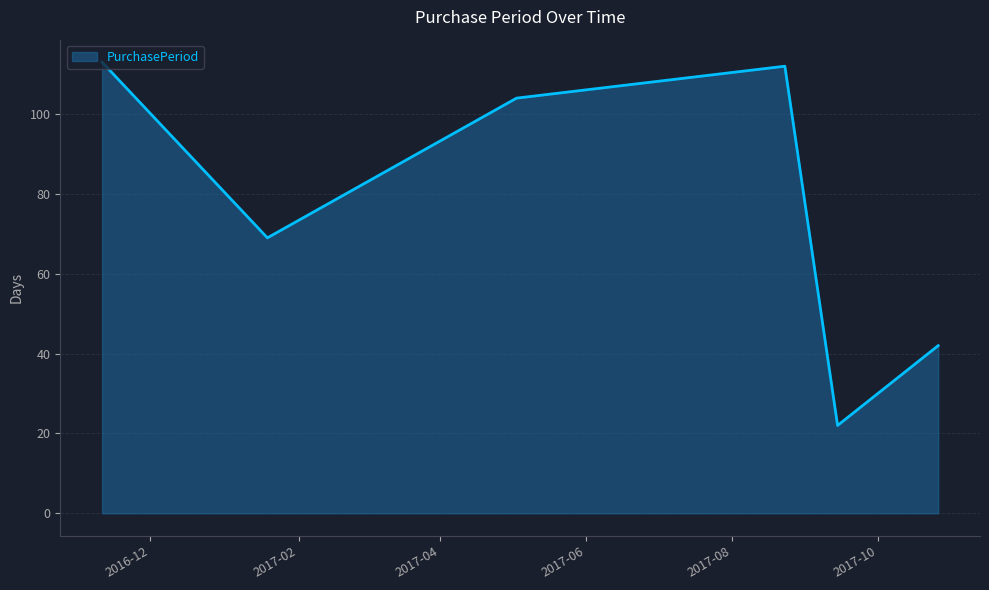

What is the difference between the second highest and minimum values?

90